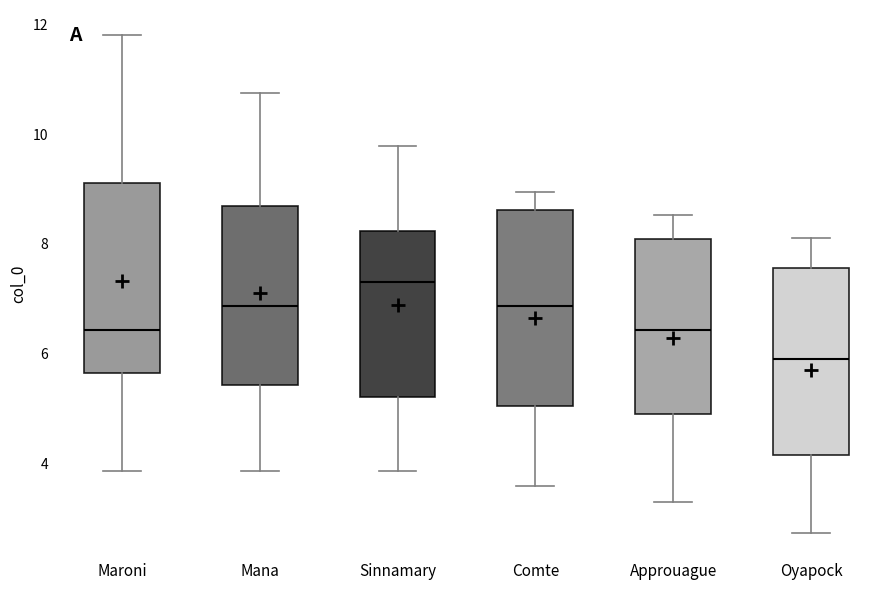

Reading left to right, read every box against the y-axis: the position of its median line, the range the box covers, and the ends of its whiskers. The values are not printed on the chart, so give them approximately, as read against the axis.

Maroni: median 6.4, box 5.6 to 9.2, whiskers 3.8 to 11.8
Mana: median 6.8, box 5.4 to 8.6, whiskers 3.8 to 10.8
Sinnamary: median 7.4, box 5.2 to 8.2, whiskers 3.8 to 9.8
Comte: median 6.8, box 5.0 to 8.6, whiskers 3.6 to 9.0
Approuague: median 6.4, box 4.8 to 8.0, whiskers 3.2 to 8.6
Oyapock: median 6.0, box 4.2 to 7.6, whiskers 2.8 to 8.0